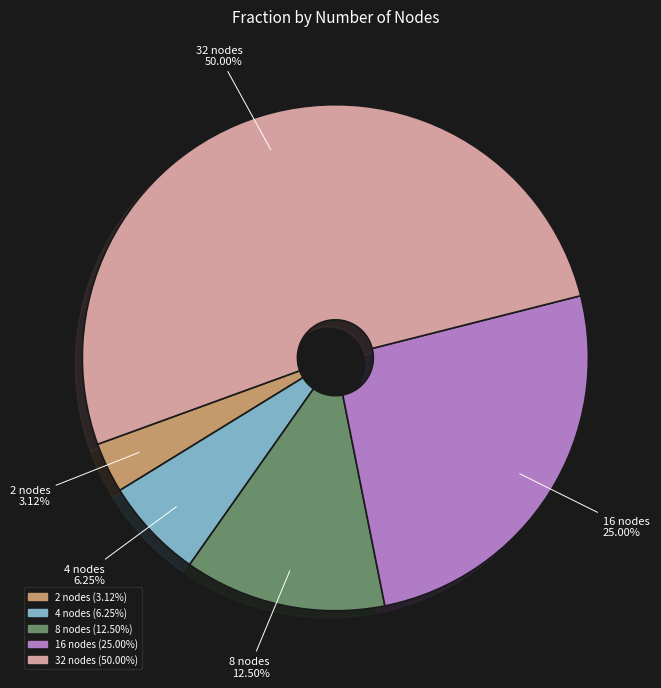

What is the change in value from 2 to 8?

+0.1